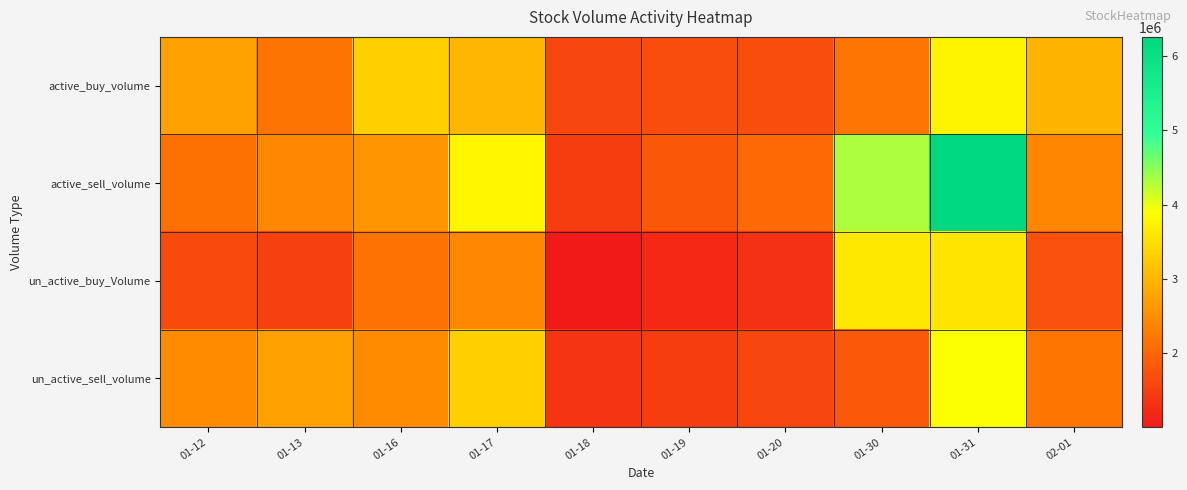

Which category has the highest value across all series?

01-31